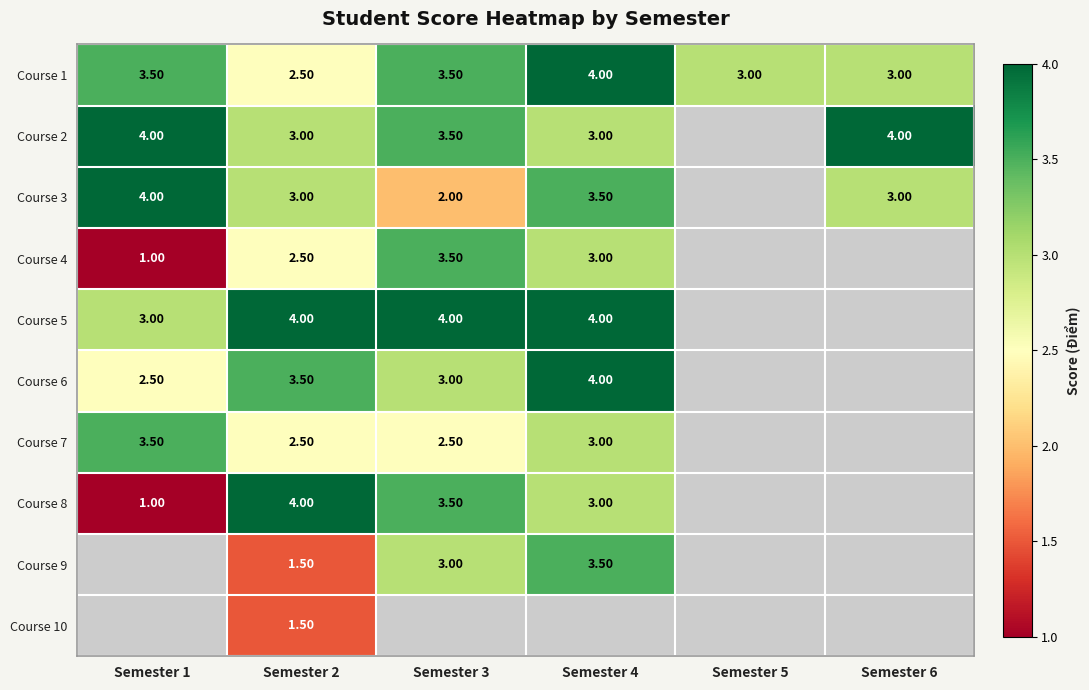

Is the value of Course 1 at Semester 5 greater than the value of Course 4 at Semester 1?

Yes